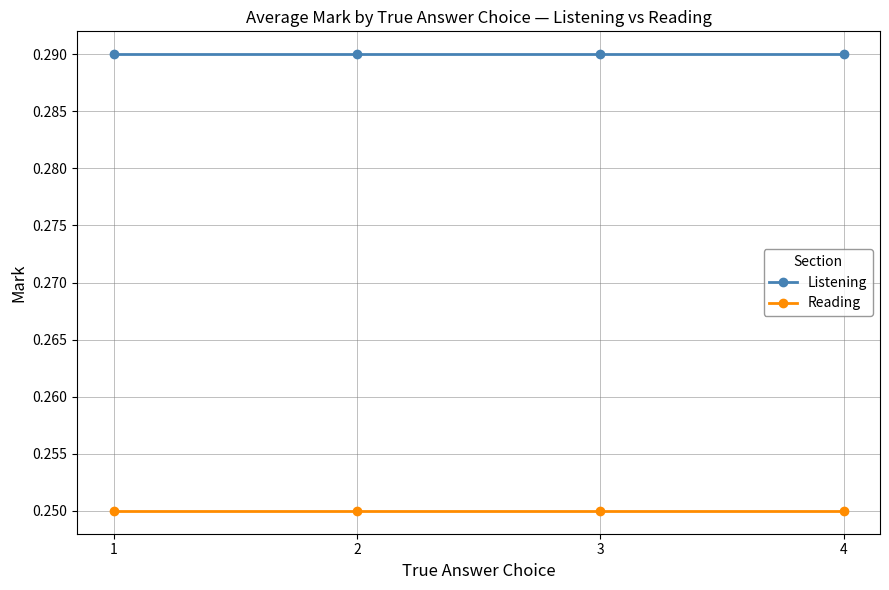

Is the value of Listening at 2 greater than the value of Reading at 3?

Yes